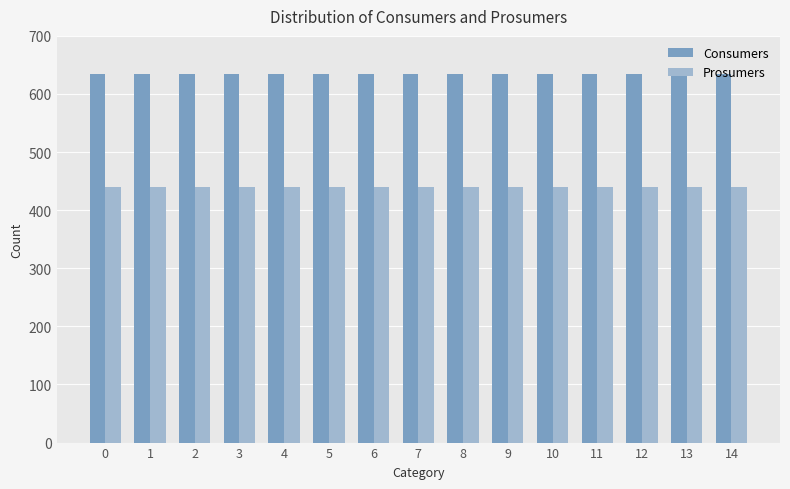

Reading left to right, list all the values displayed in this chart.

Consumers: 635	635	635	635	635	635	635	635	635	635	635	635	635	635	635
Prosumers: 440	440	440	440	440	440	440	440	440	440	440	440	440	440	440